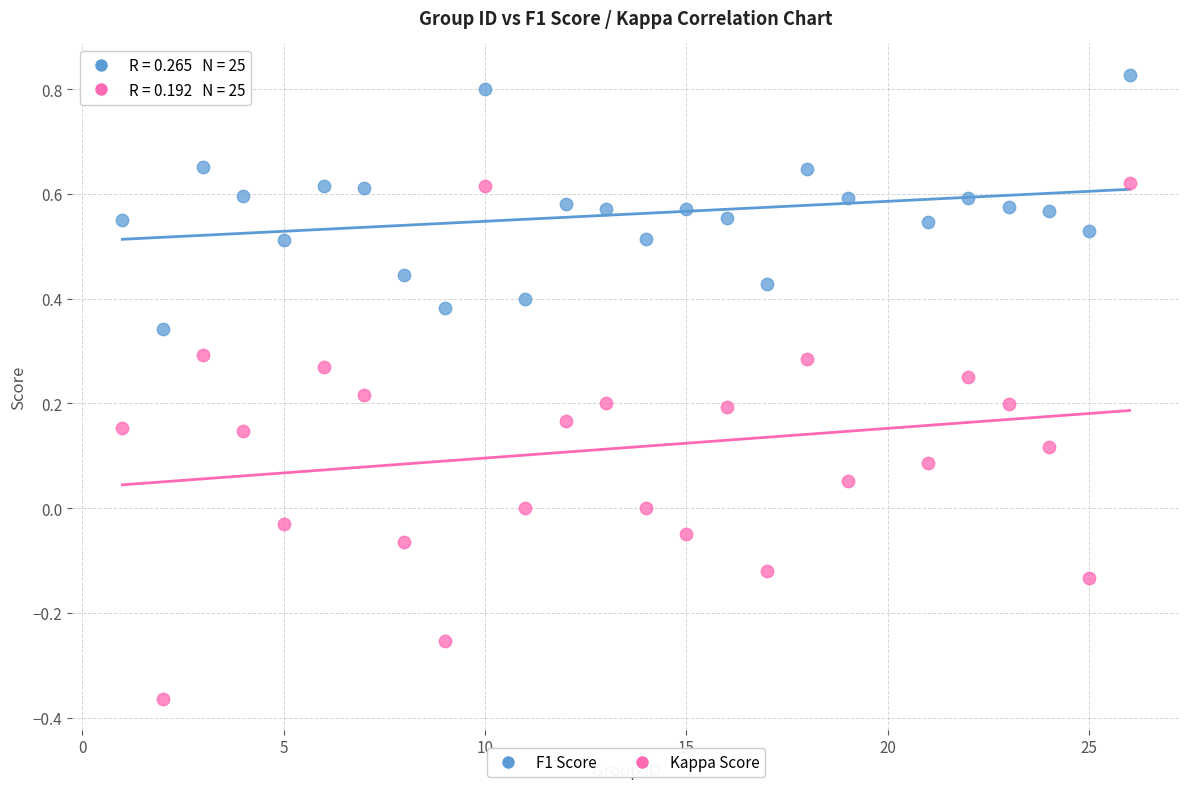

Which series reaches the maximum Y coordinate?

F1 Score